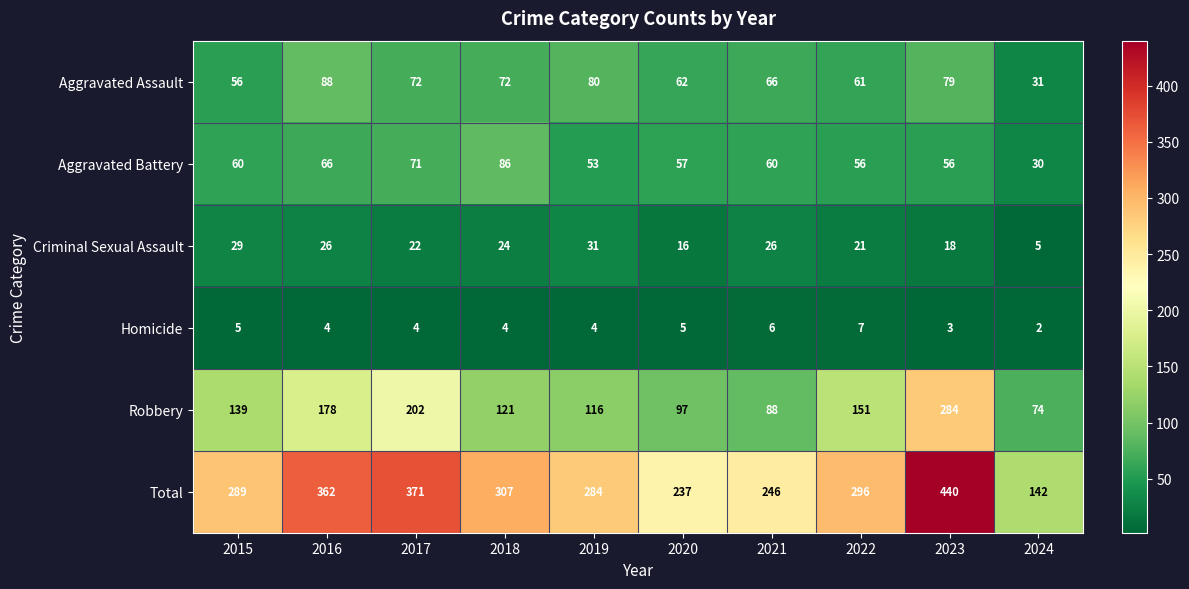

What is the total value across all series at 2016?

724